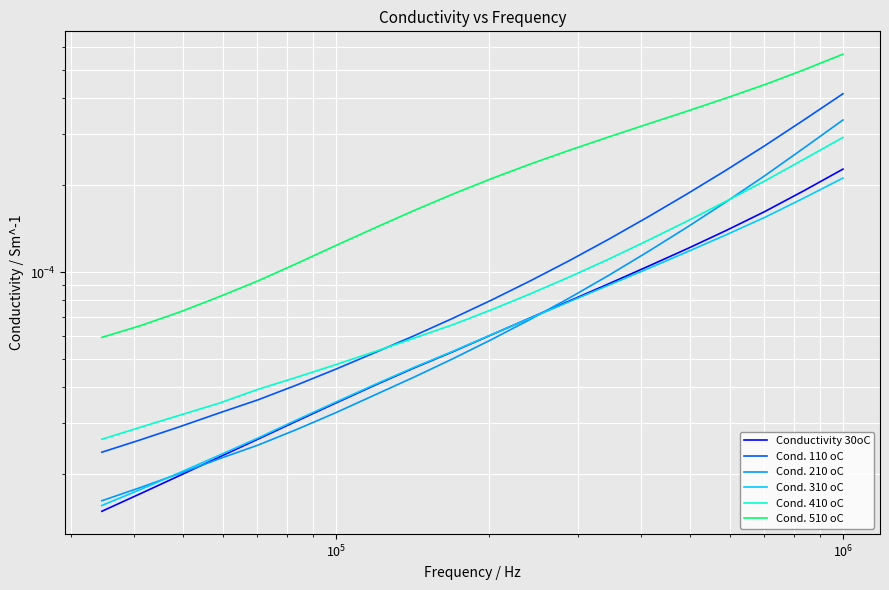

Is the value of Cond. 210 oC at 8 greater than the value of Cond. 310 oC at $\mathdefault{10^{6}}$?

No